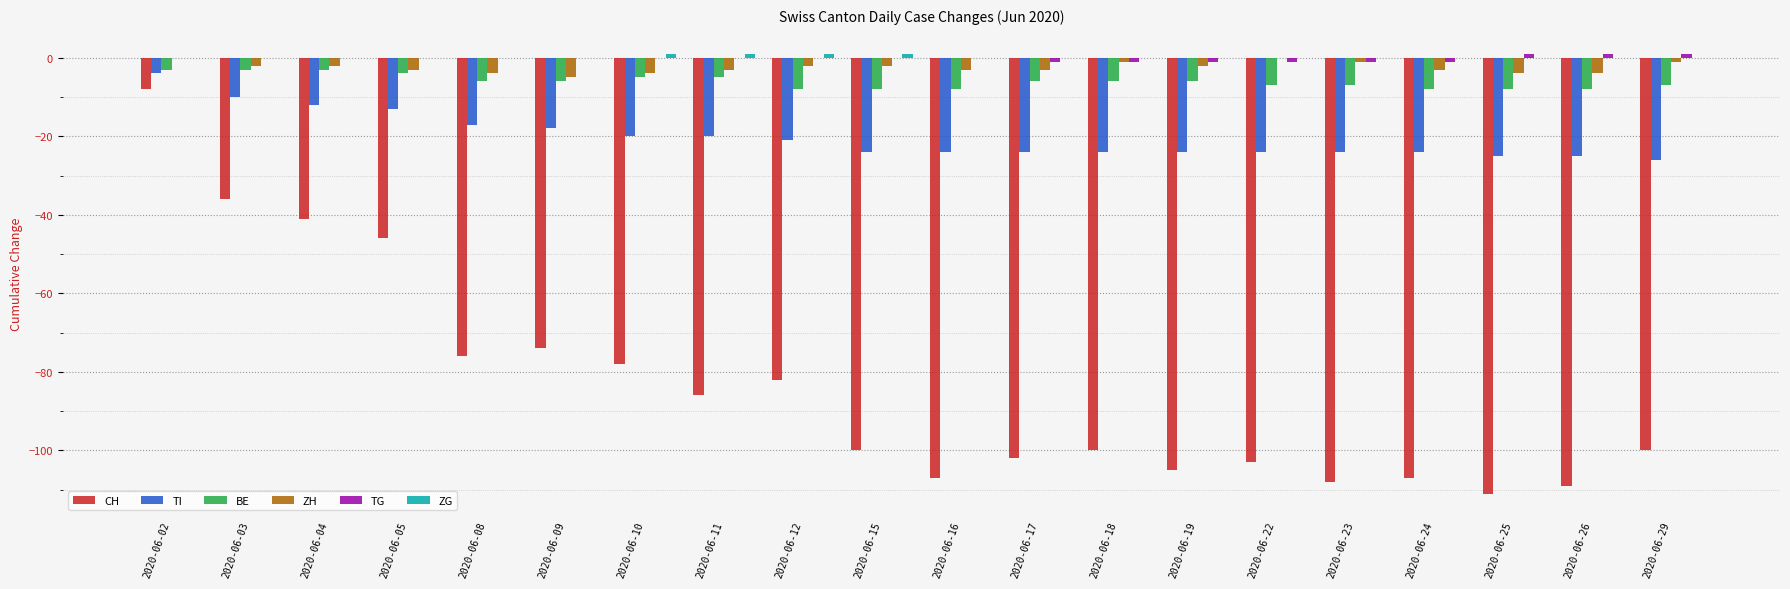

At which category is the sum across all series the highest?

2020-06-02